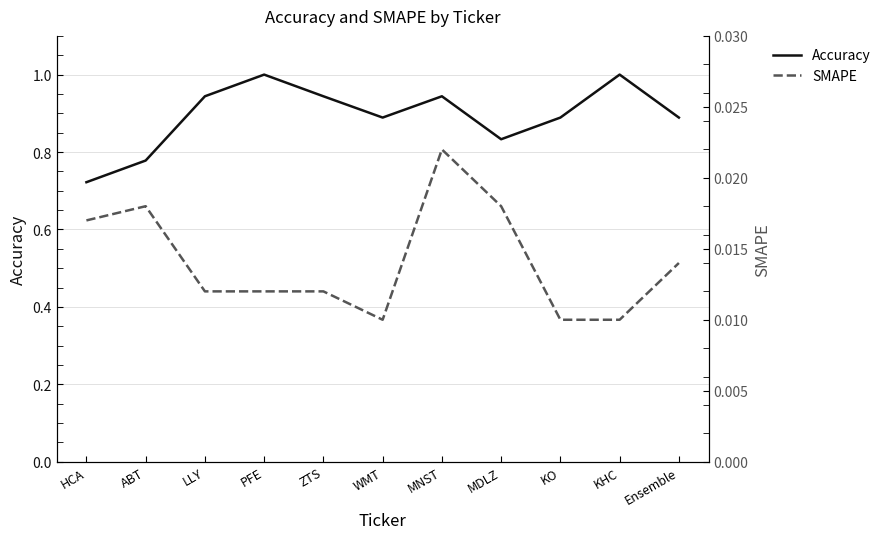

What is the label of the 1st point from the right?

Ensemble